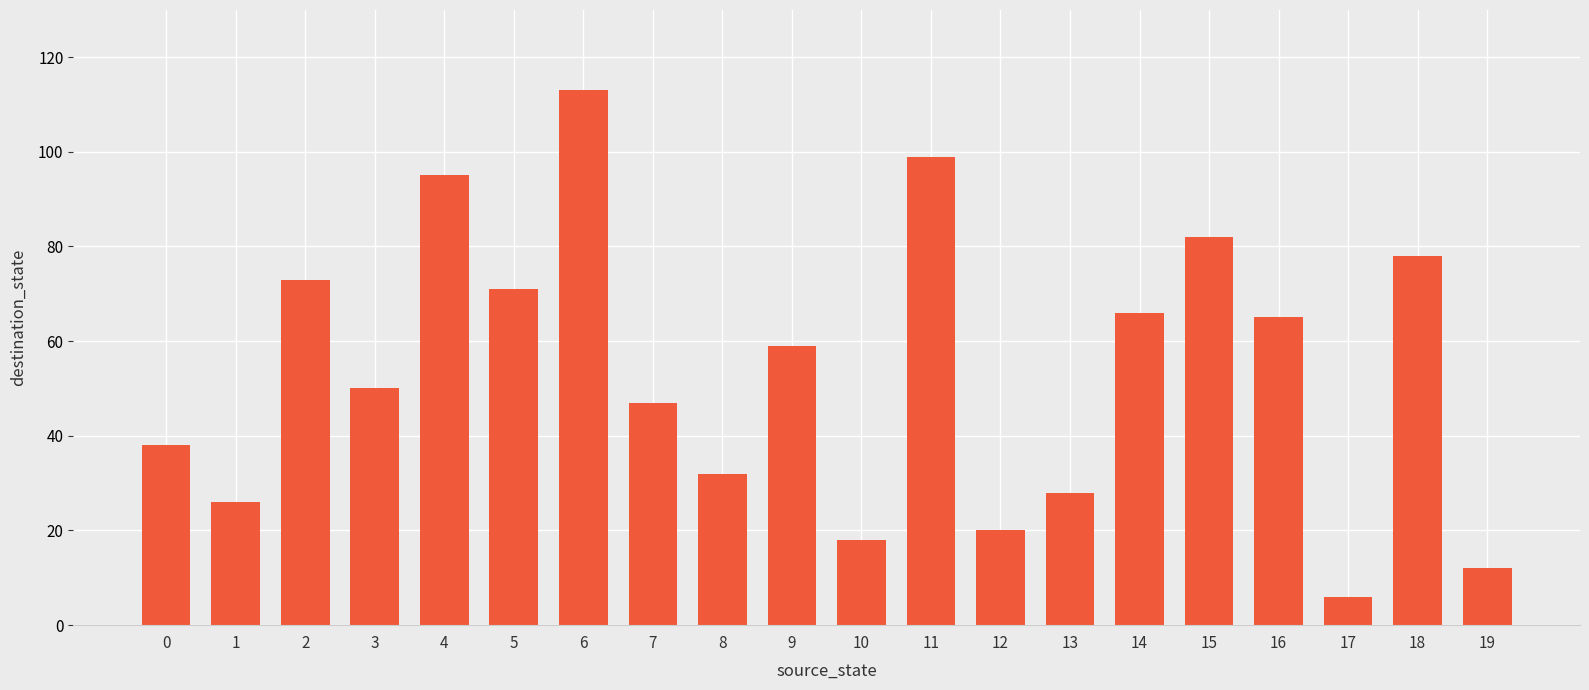

Reading left to right, extract all data points from this chart.

0=38	1=26	2=73	3=50	4=95	5=71	6=113	7=47	8=32	9=59	10=18	11=99	12=20	13=28	14=66	15=82	16=65	17=6	18=78	19=12